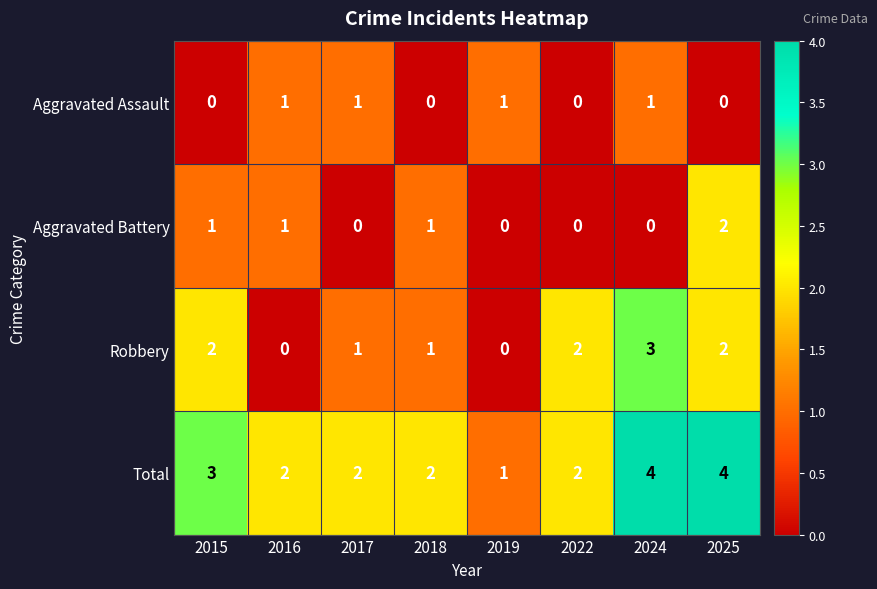

Is it true that Aggravated Battery equals 0 at 2019?

True